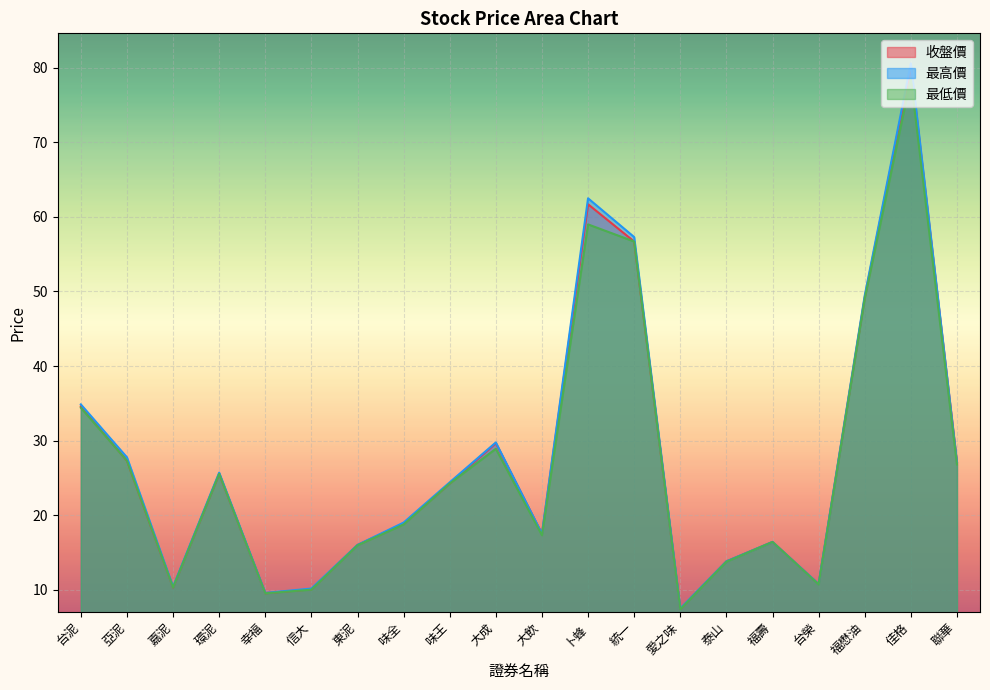

True or false: 最低價 and 收盤價 cross at least once.

False